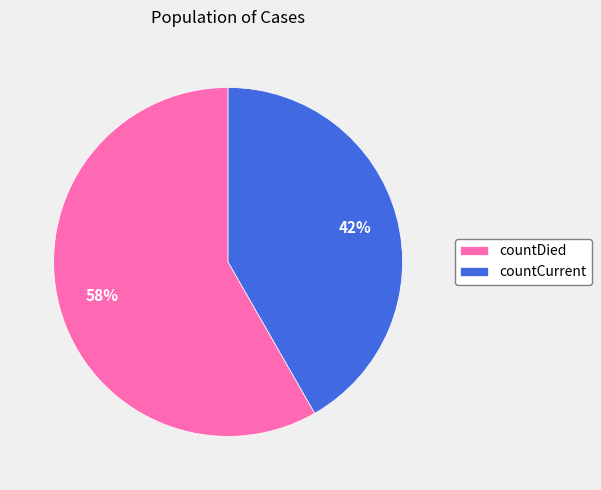

To the nearest percent, what percentage of the pie is countCurrent?

42%